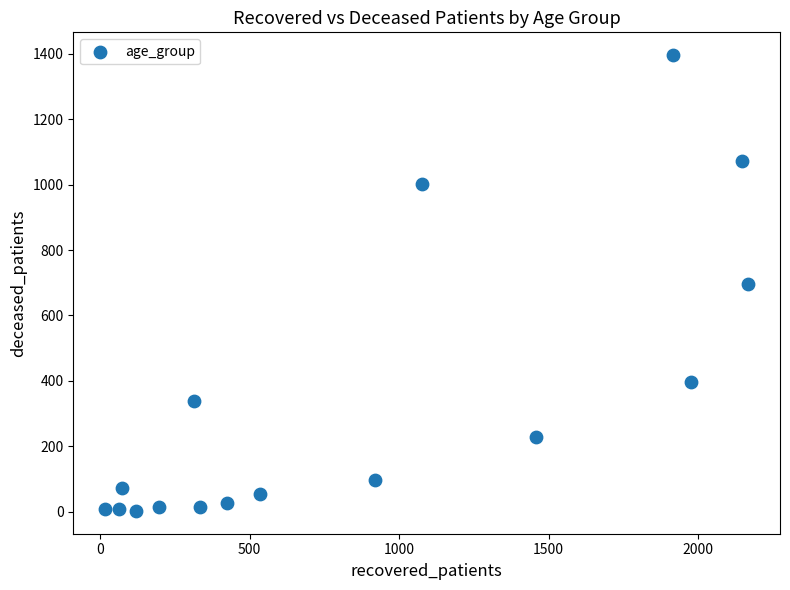

What is the range of Y values (max minus min)?

1394